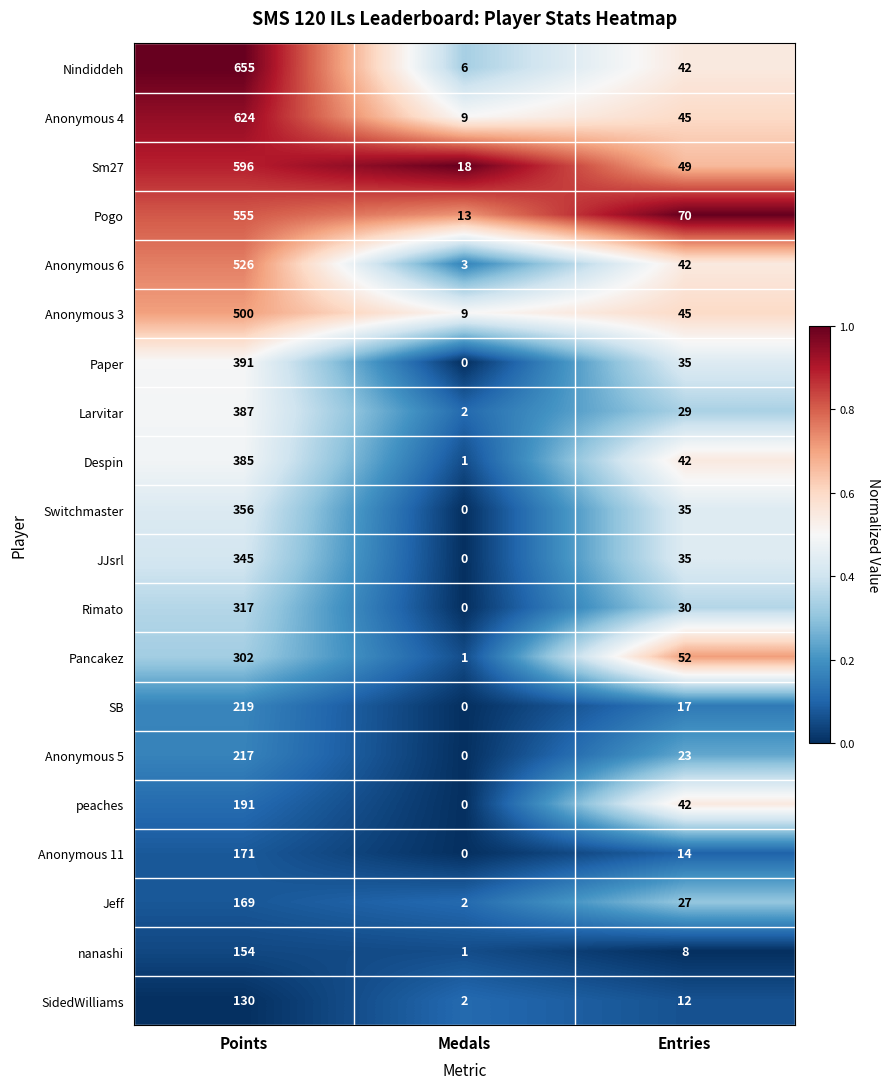

Which category has the lowest value across all series?

Medals